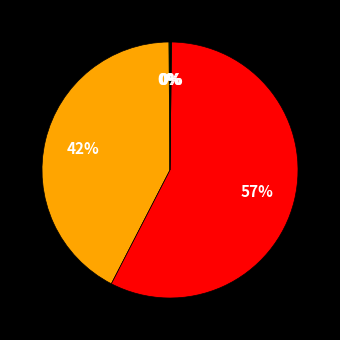

Which category has the smallest portion of the pie?

Training Time